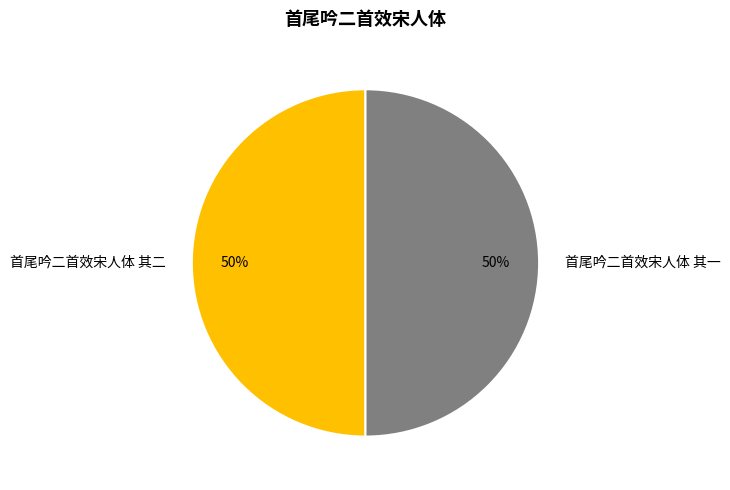

How many segments does this pie chart have?

2